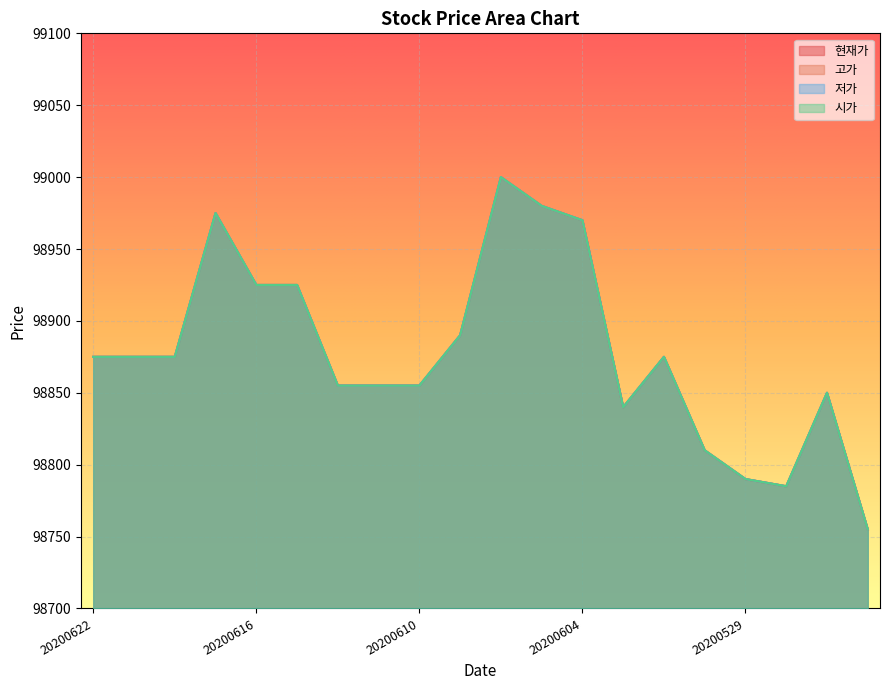

At which category does 시가 reach its first local peak?

20200617